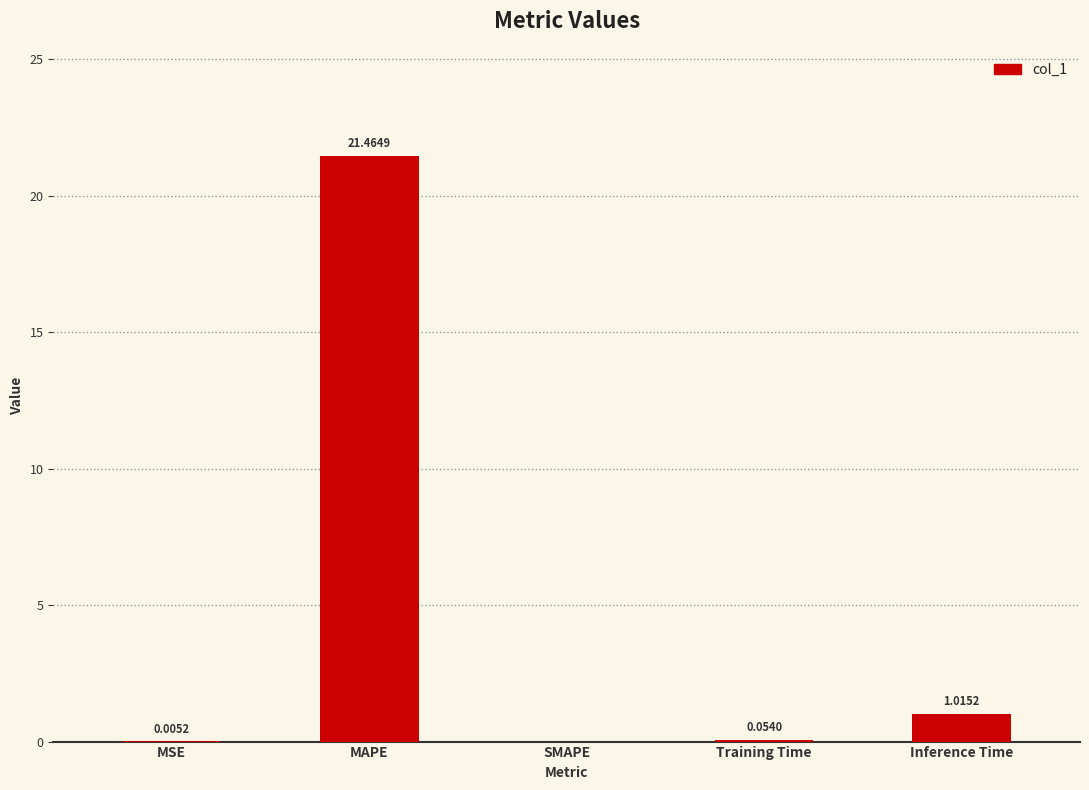

How many values exceed 0?

4